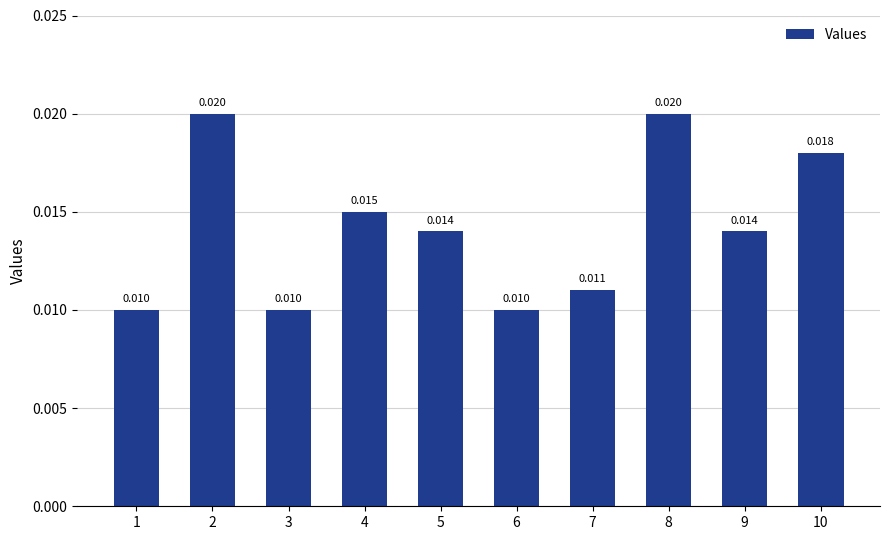

List the labels in order of value, smallest first.

1, 3, 6, 7, 5, 9, 4, 10, 2, 8